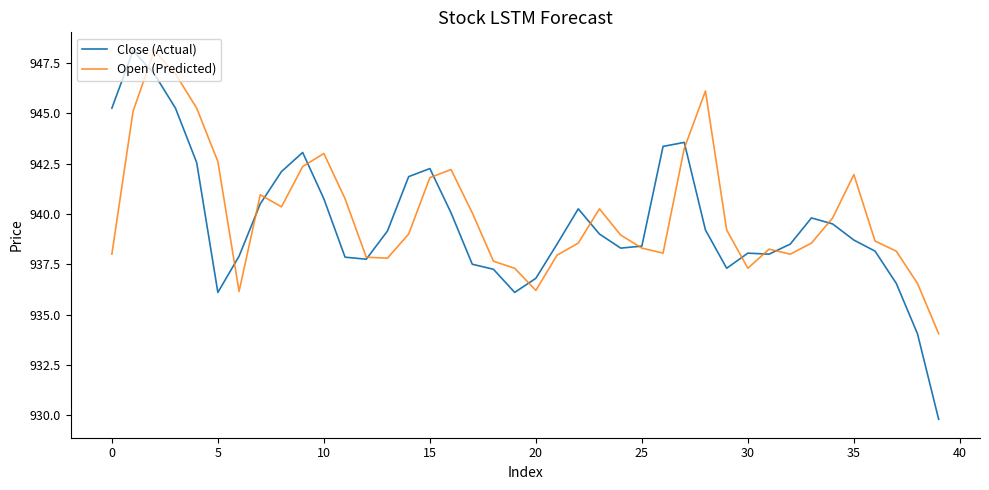

What is the maximum value shown in the chart?

948.1